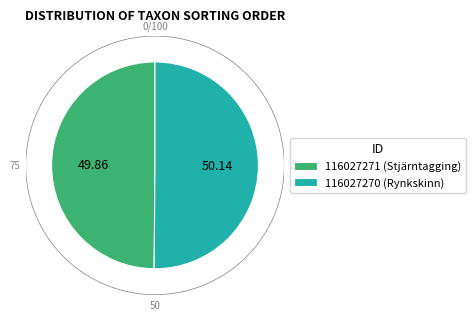

What percentage is the 116027271 slice, to the nearest percent?

50%